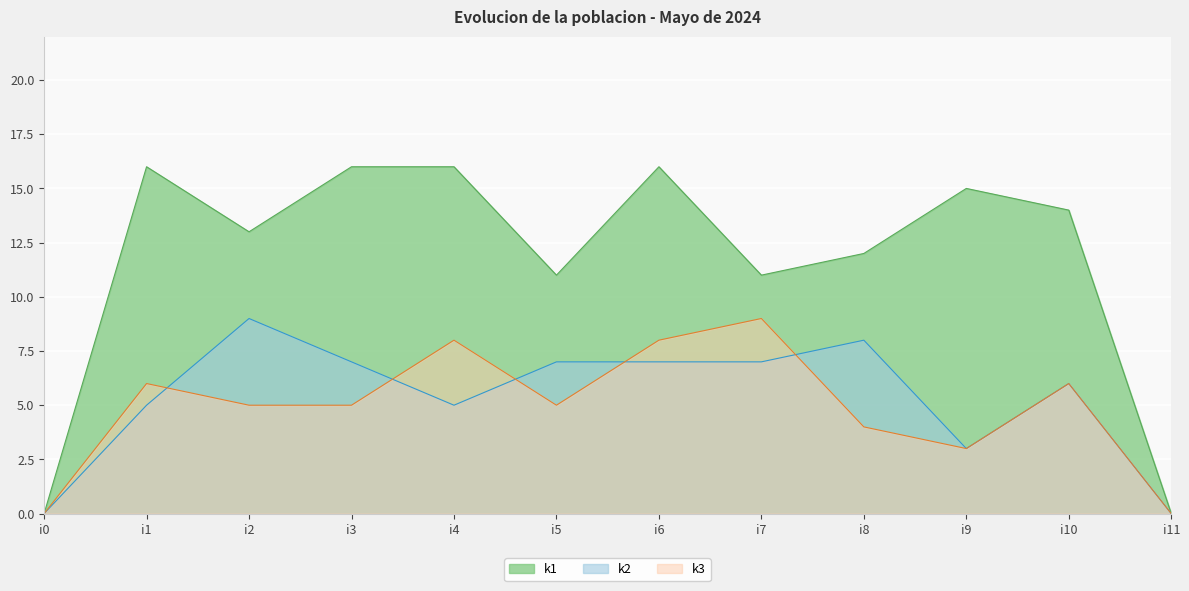

Where is the first local maximum for k2?

i2